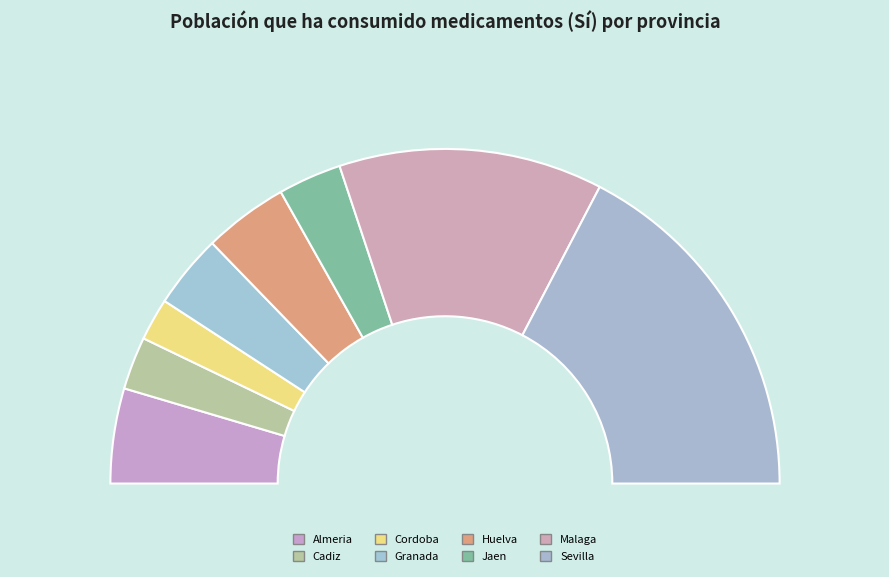

True or false: Cordoba accounts for 14% of the total.

False